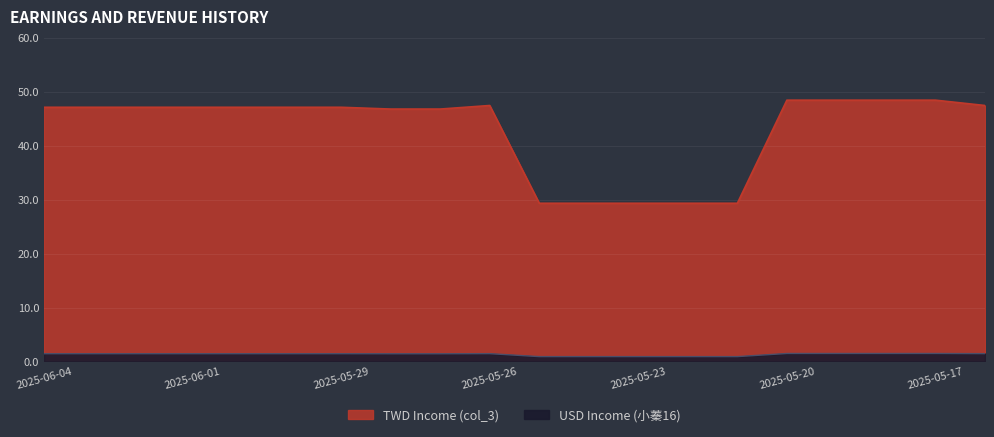

True or false: TWD Income (col_3) has a value of 2.0 at 2025-05-26.

False